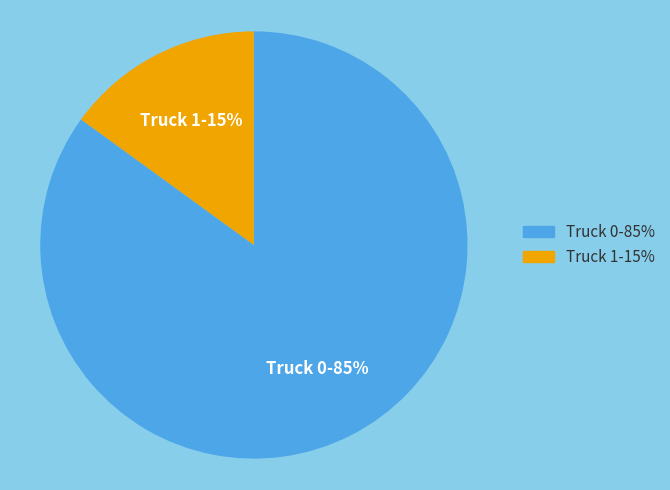

Approximately how many times larger is the value at Truck 1 compared to Truck 0?

0.2